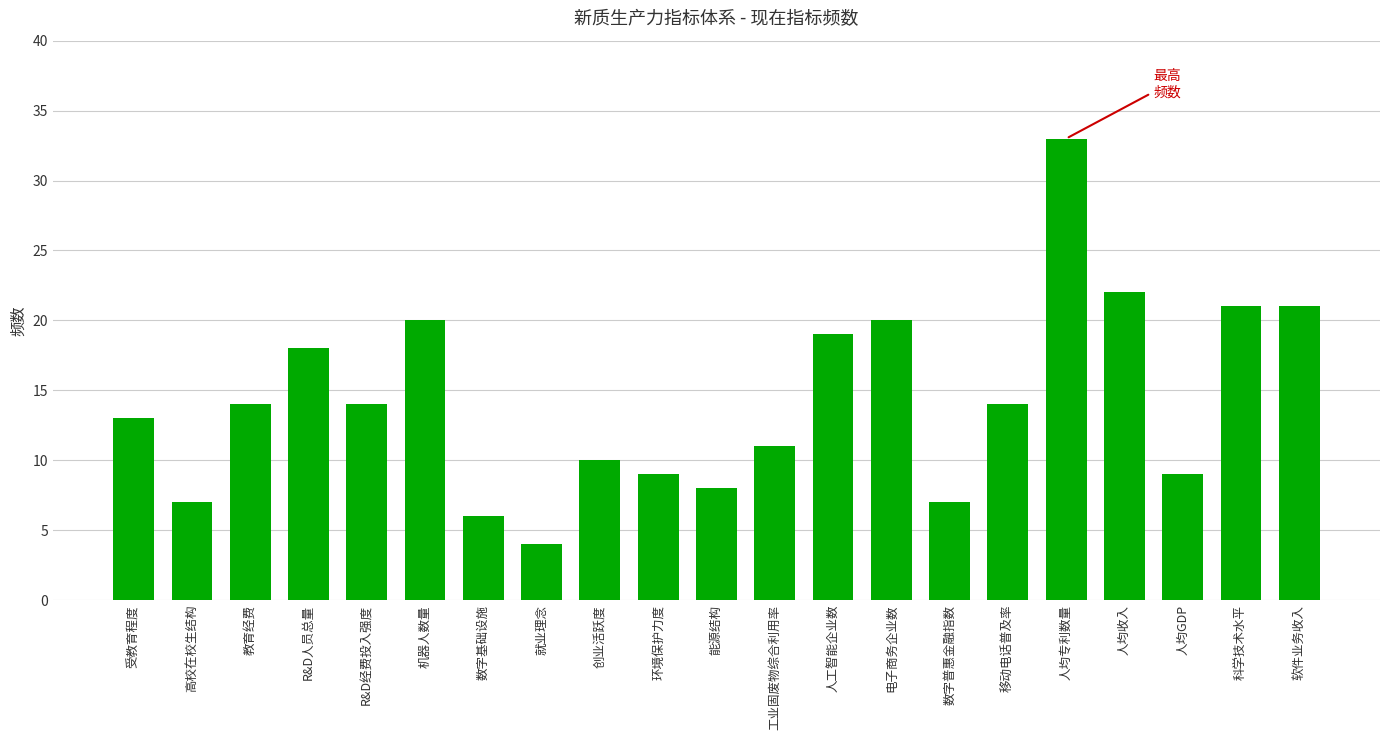

What is the approximate value at 软件业务收入, to the nearest 5?

20